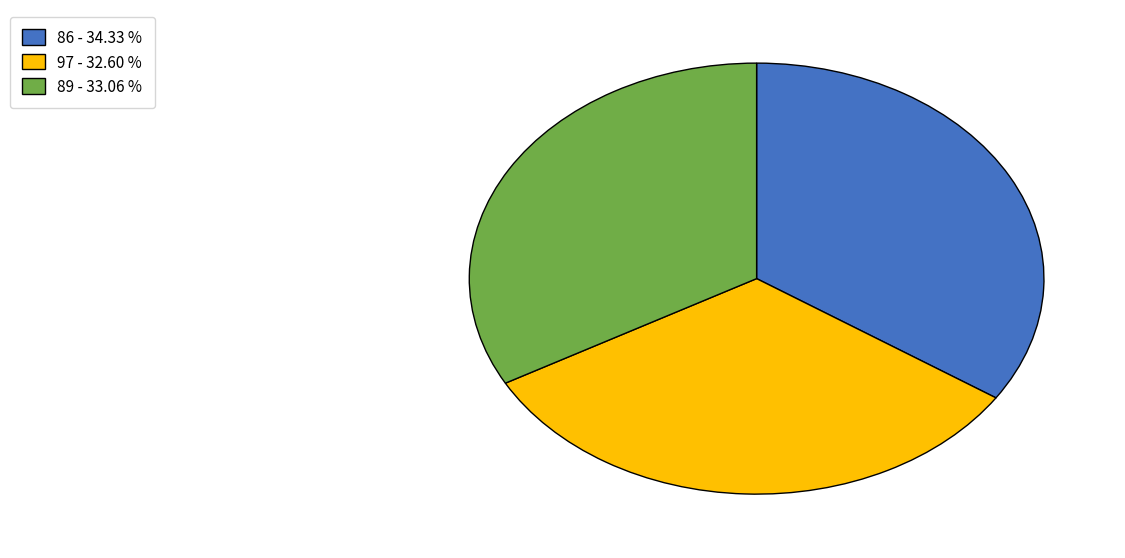

Combined, do 86 - 34.33 % and 89 - 33.06 % account for over 50%?

Yes